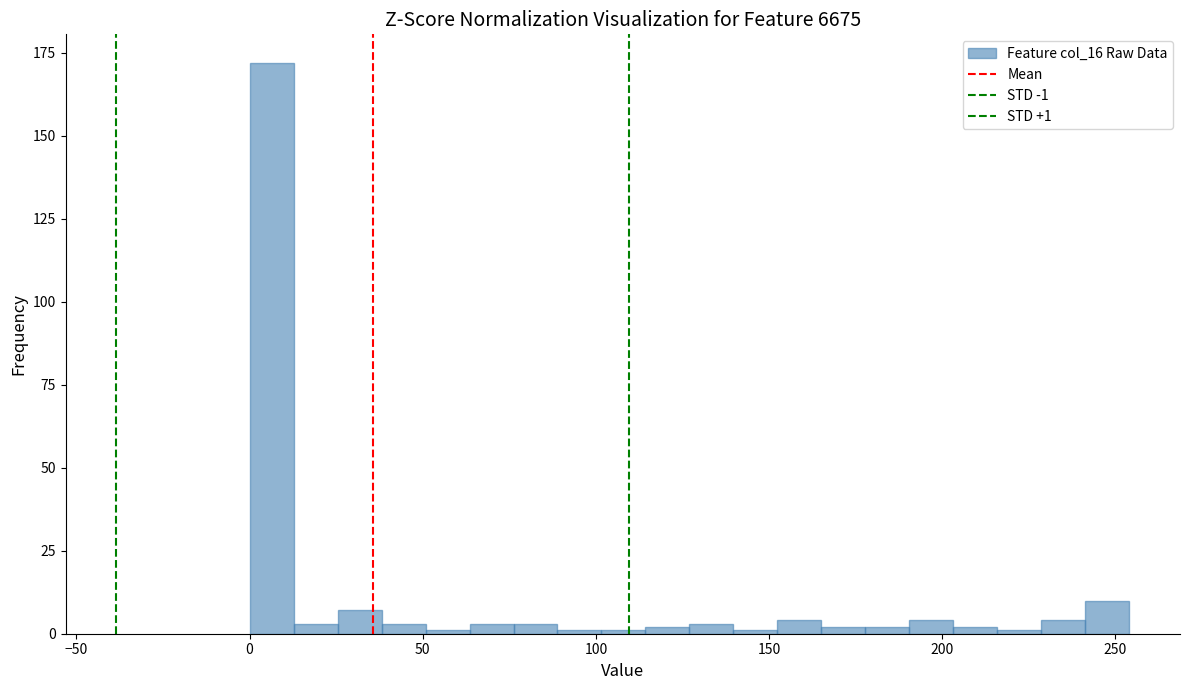

Read against the x-axis, roughly where is the centre of the tallest bar?

5